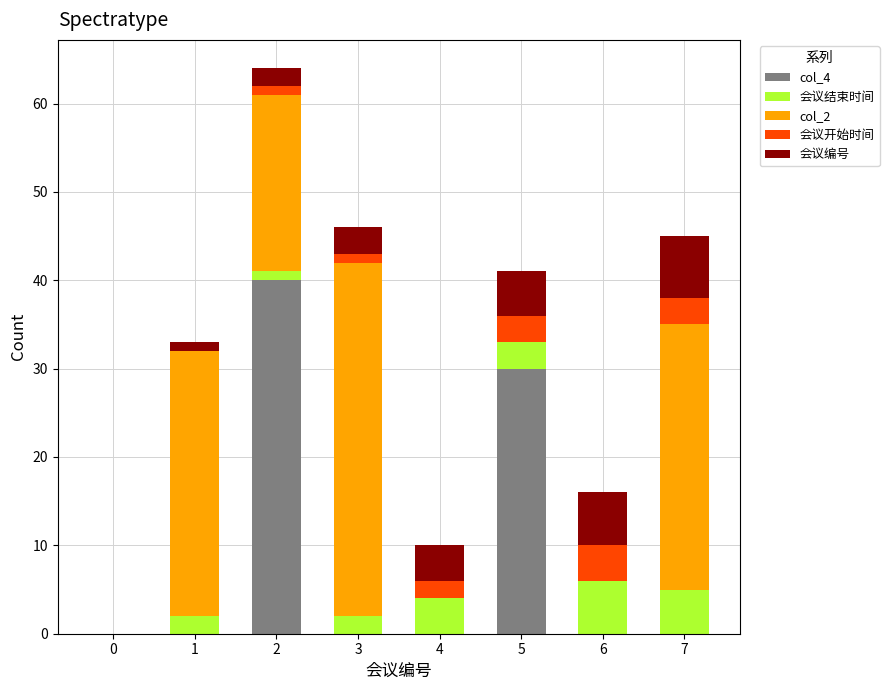

True or false: col_4 has a value of 11 at 2.

False